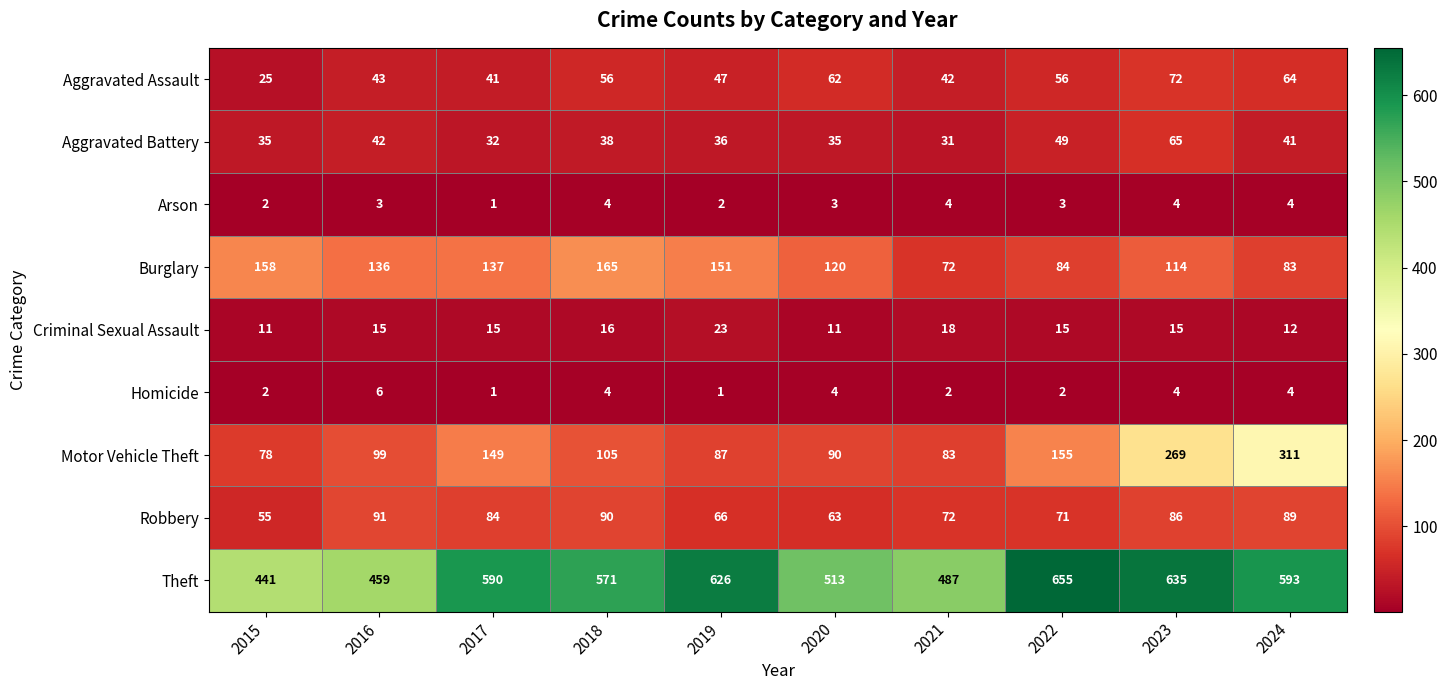

Between 2015 and 2019, which series saw the biggest shift?

Theft